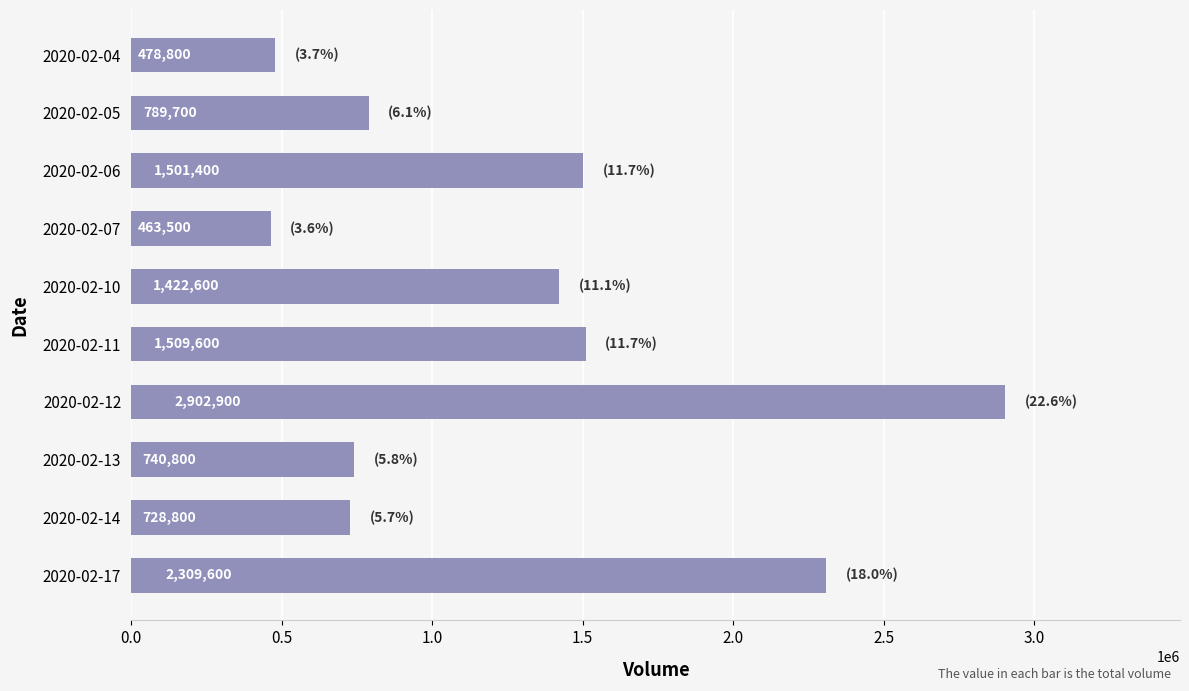

Rank the categories by value from highest to lowest.

2020-02-12, 2020-02-17, 2020-02-11, 2020-02-06, 2020-02-10, 2020-02-05, 2020-02-13, 2020-02-14, 2020-02-04, 2020-02-07